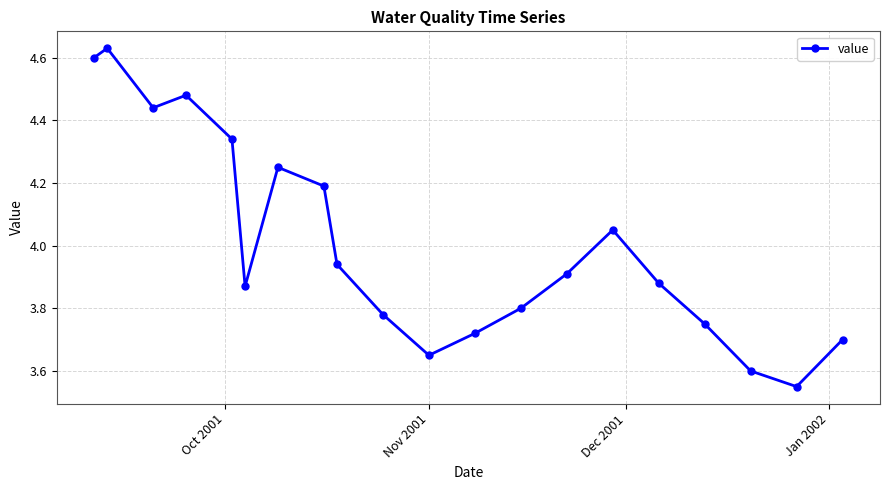

Does the chart display data point markers on the line(s)?

Yes